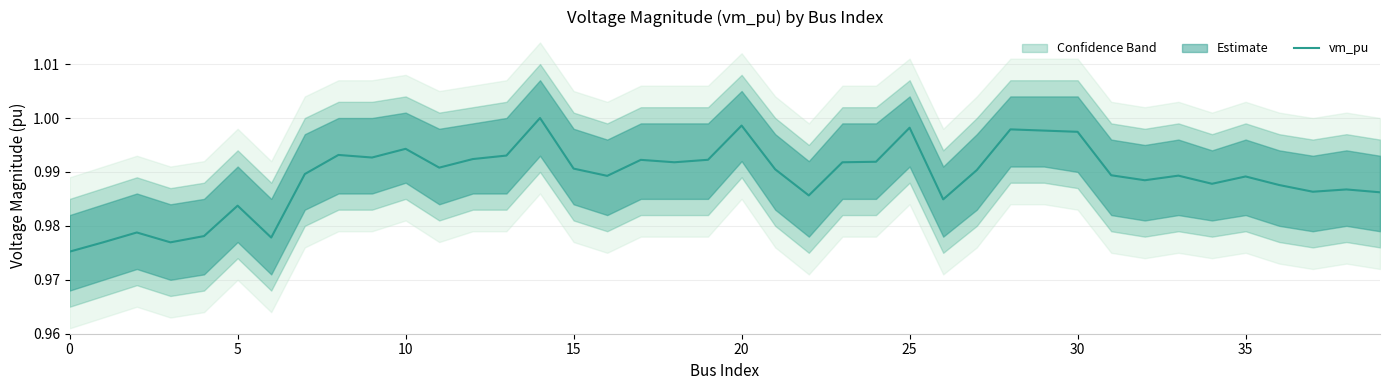

How many data points does each series have?

40